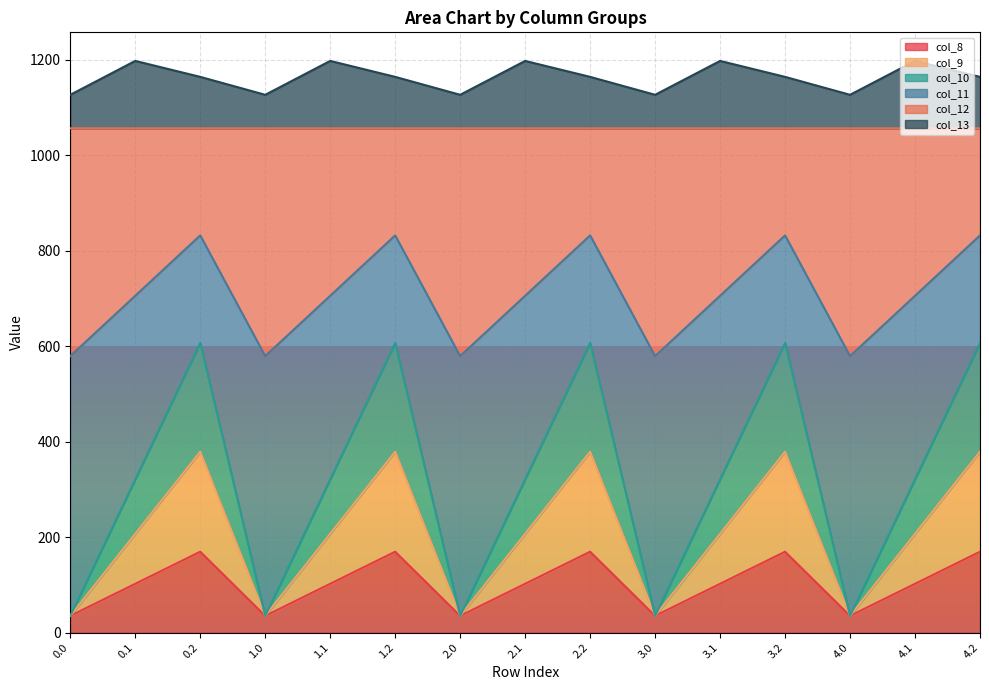

Is the value of col_11 at 2.0 greater than the value of col_9 at 2.2?

Yes